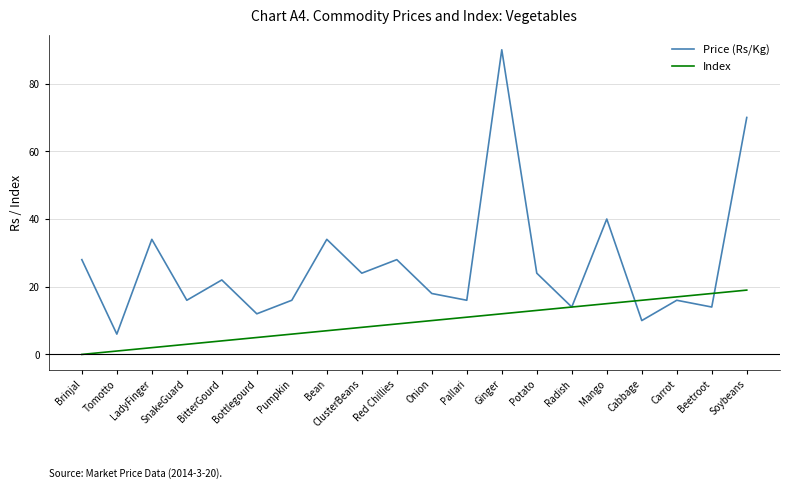

At which category is the sum across all series the highest?

Ginger